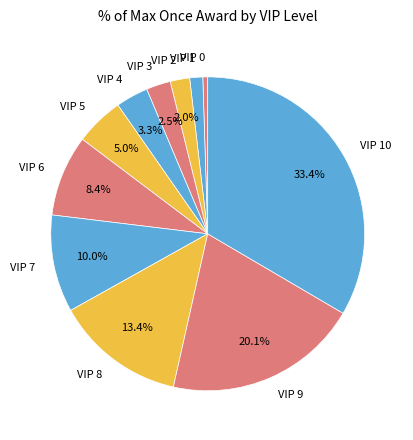

To the nearest percent, what is the average slice percentage?

9%